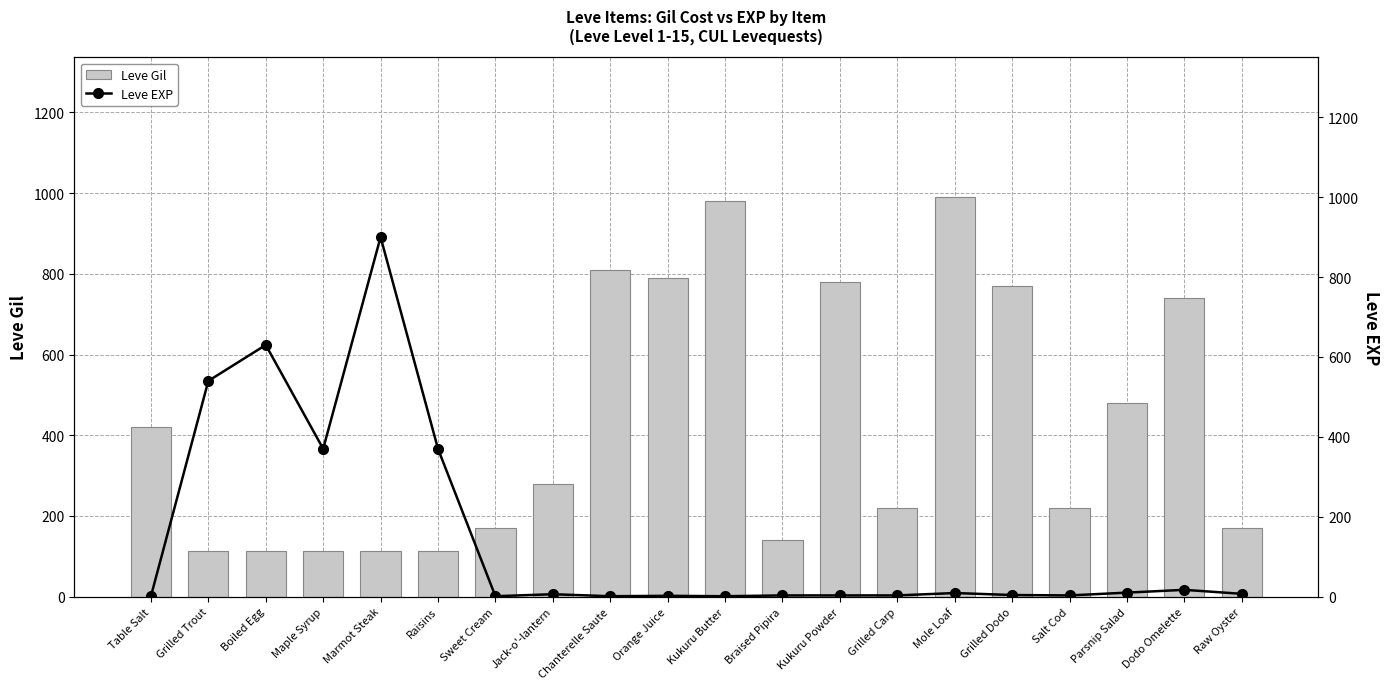

What is the difference between the highest and lowest values at Grilled Trout?

428